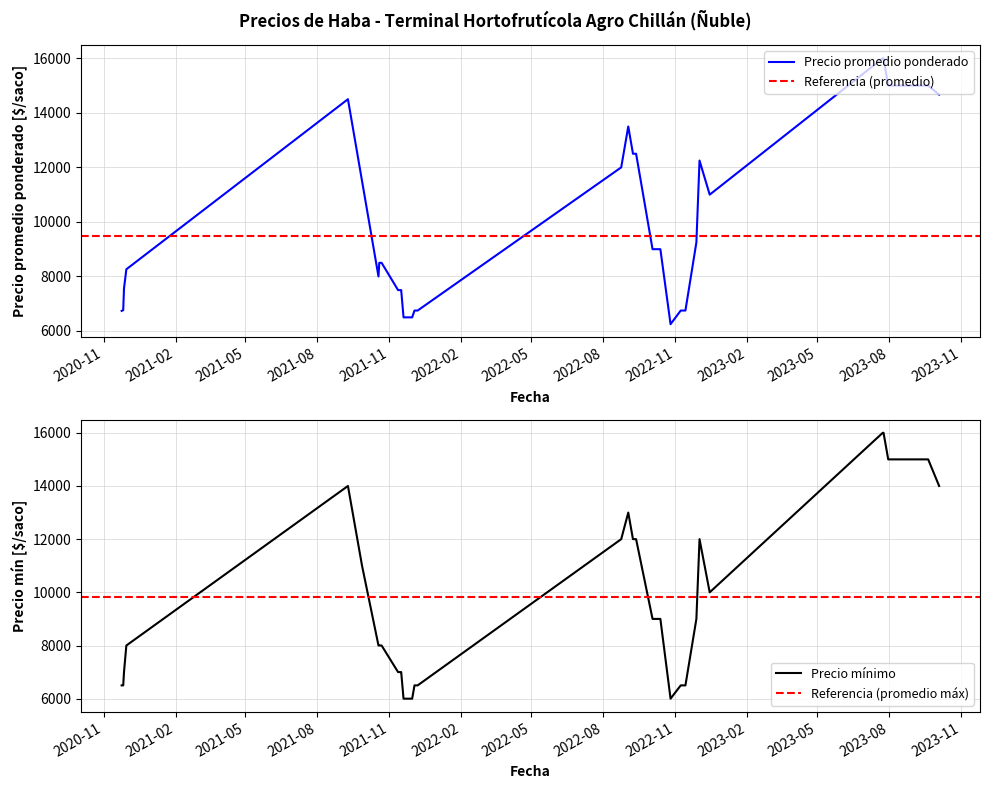

Which series has the widest spread of values?

Precio minimo